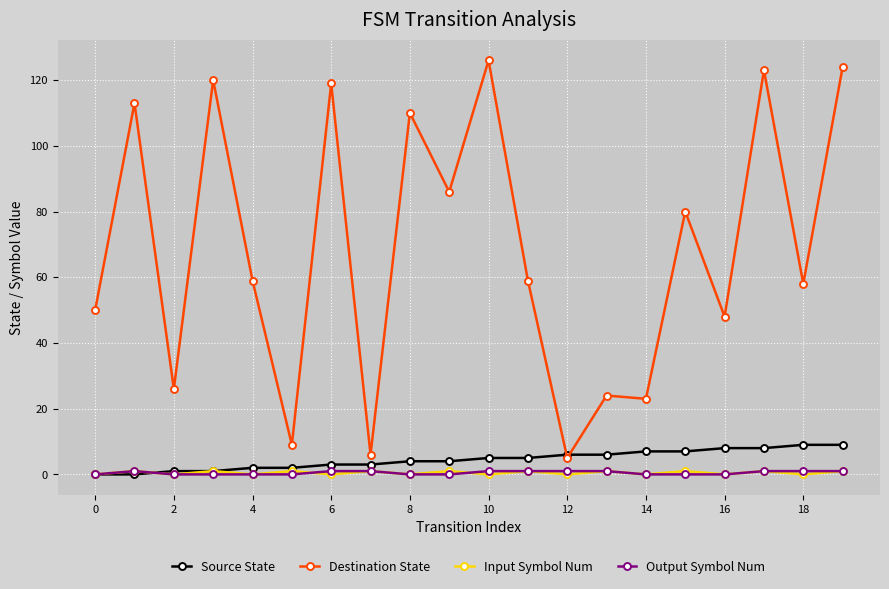

True or false: Destination State and Input Symbol Num intersect in this chart.

False